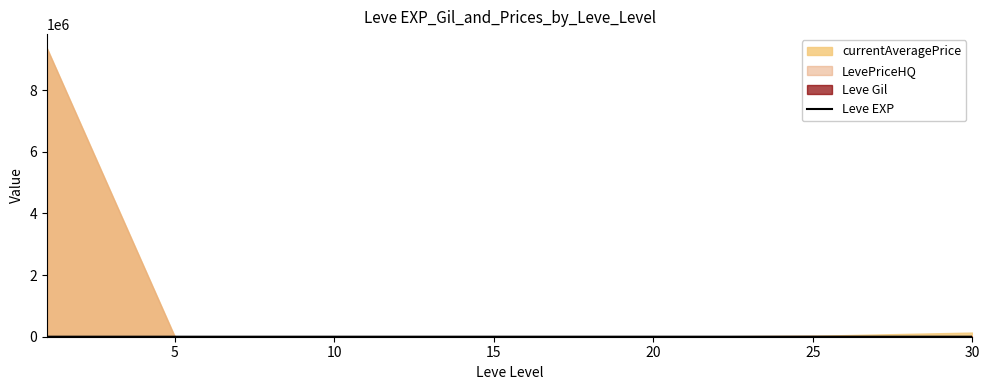

What is the value of the 7th point from the left?

480.0